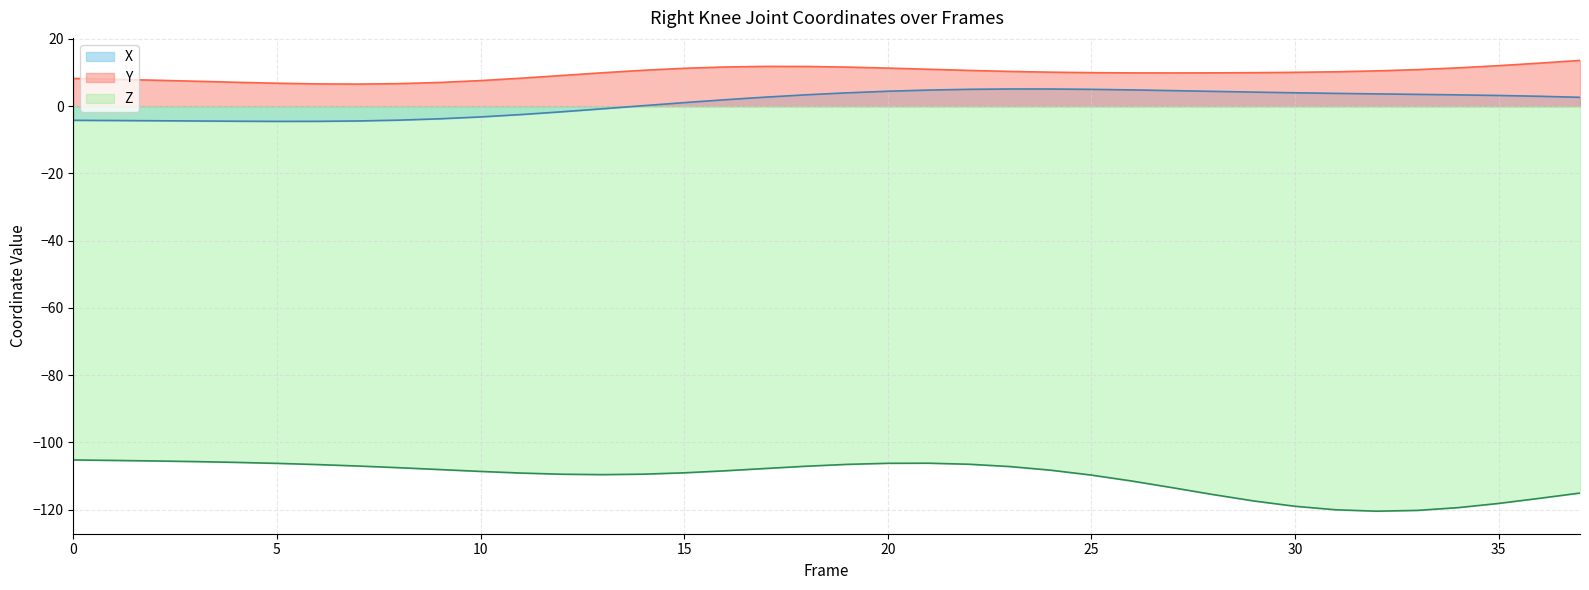

How many lines are shown in the chart?

3